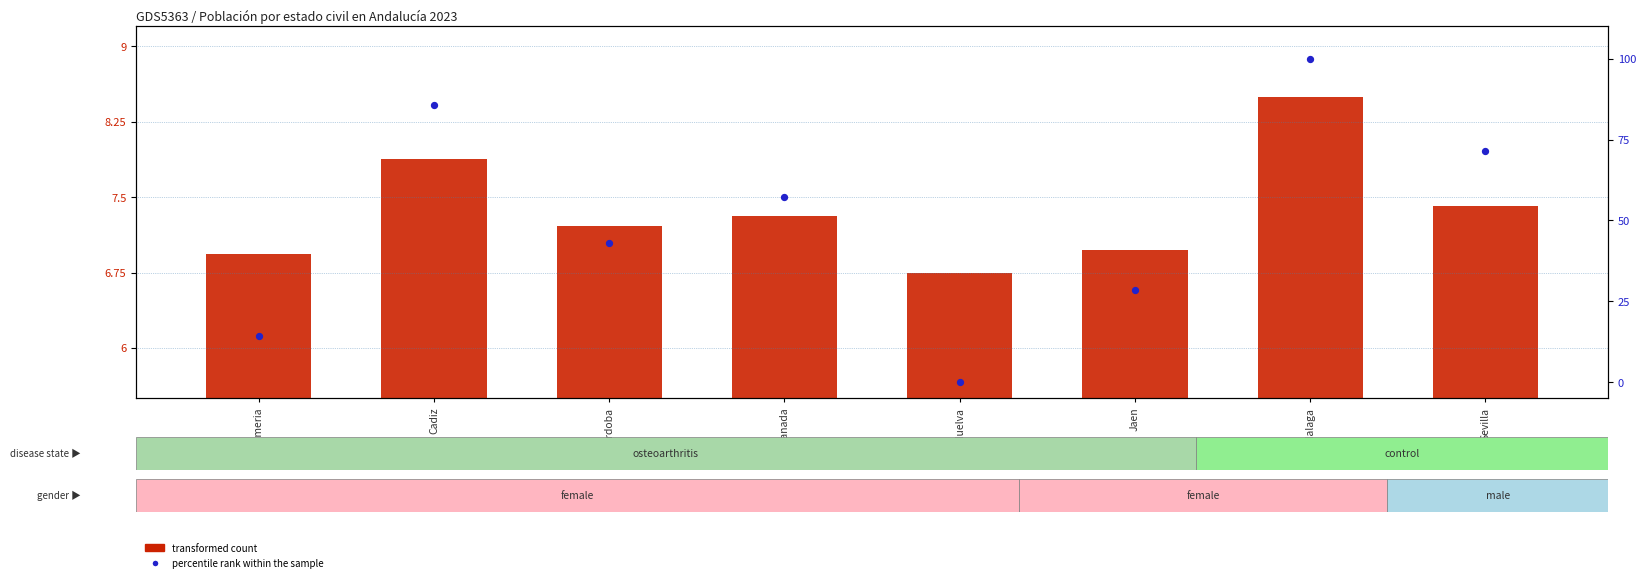

Which series contains the highest Y value?

percentile rank within the sample